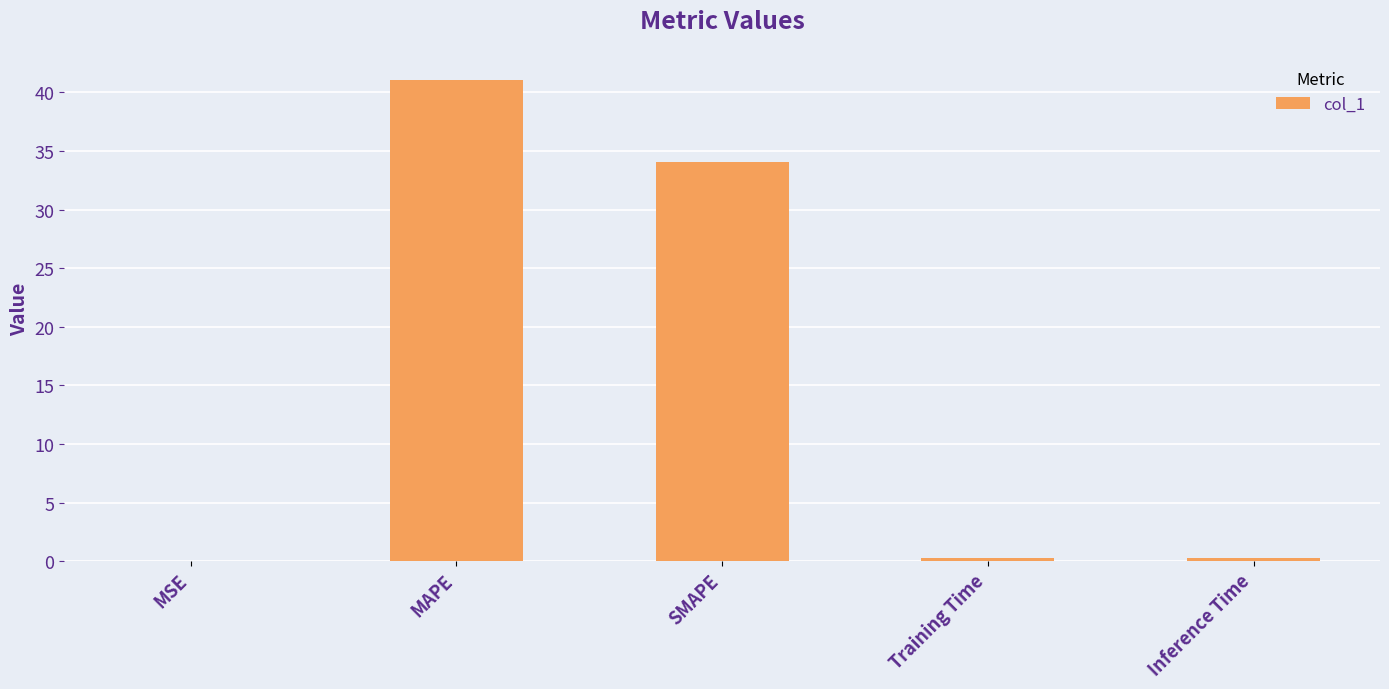

The value at MAPE is 41.1. True or false?

True